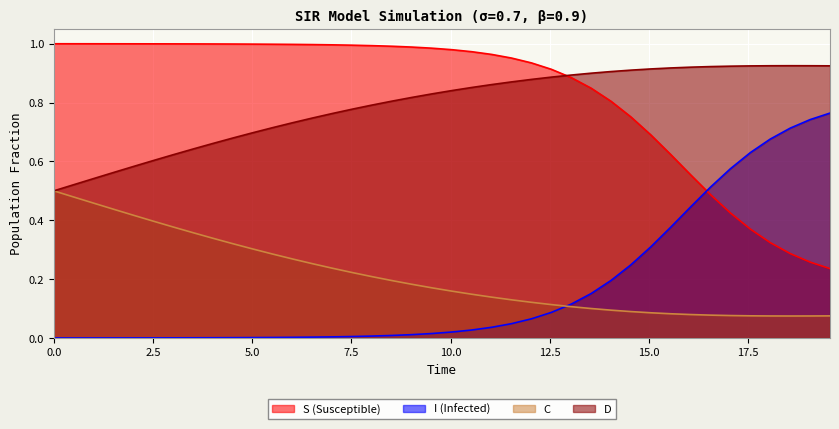

True or false: C and S (Susceptible) intersect in this chart.

False